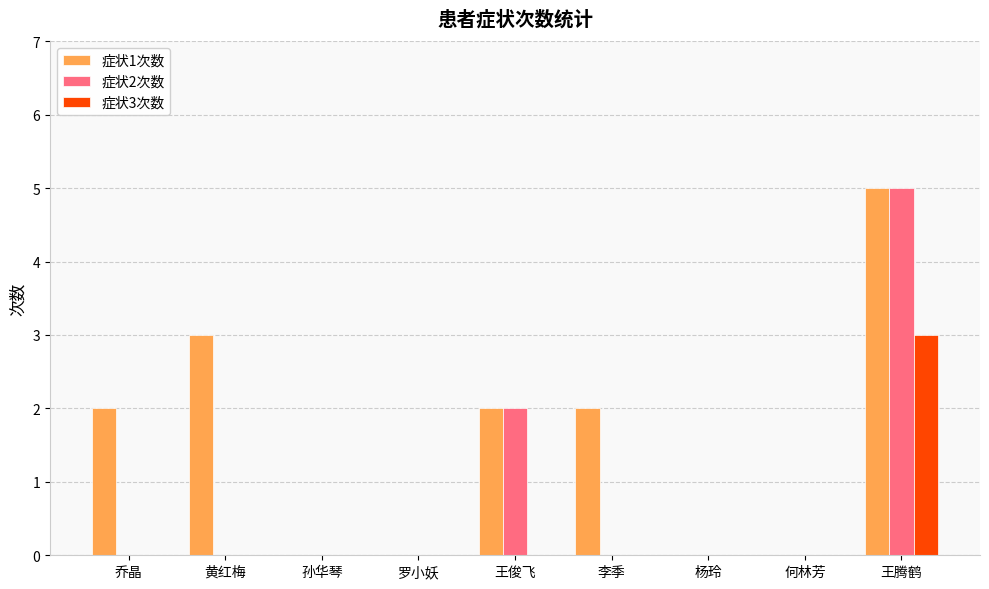

At which category is the sum across all series the highest?

王腾鹤